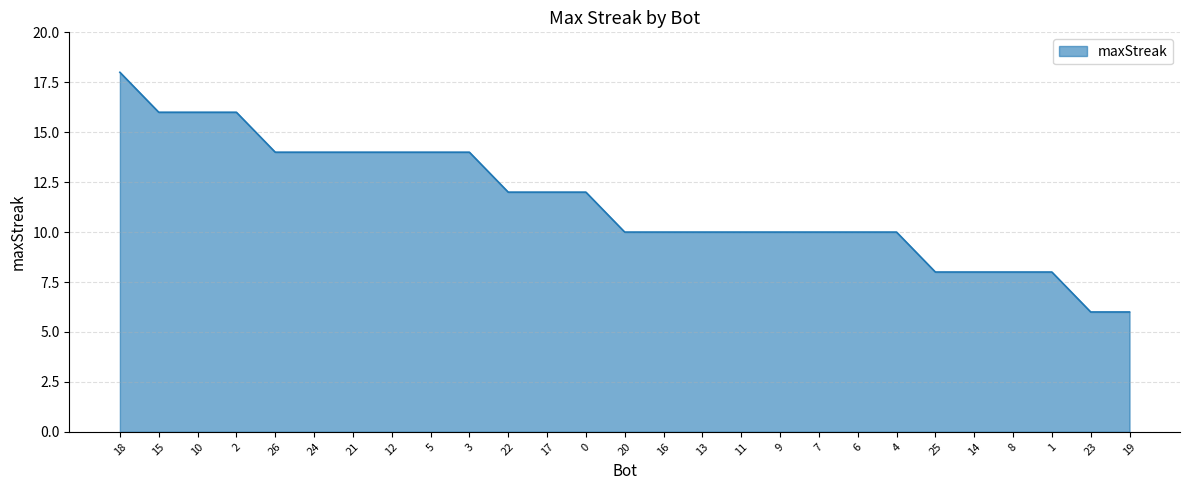

What is the smallest value displayed?

6